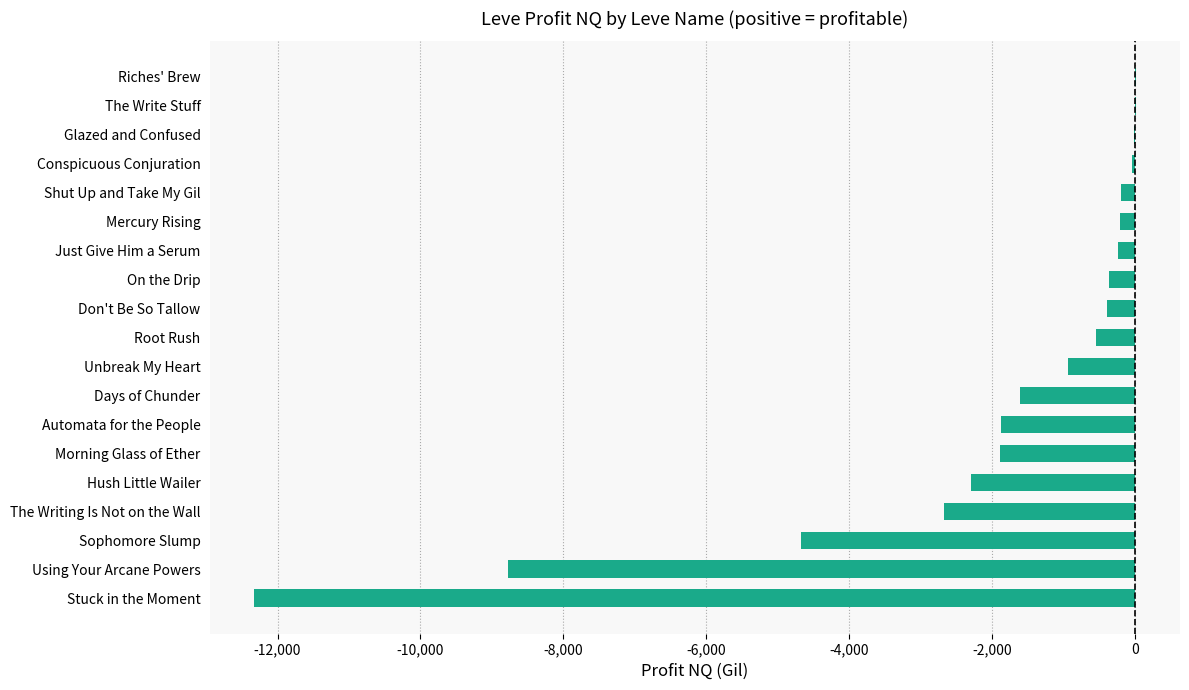

Where is the data nearest to the value -6156?

Sophomore Slump